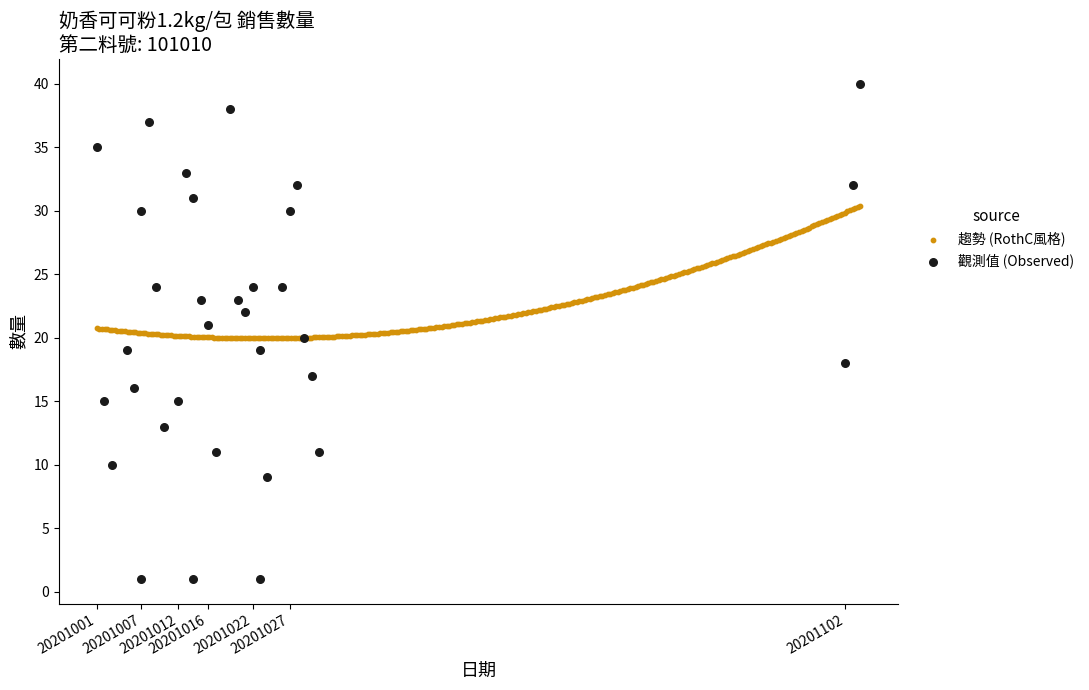

Which series contains the highest Y value?

觀測值 (Observed)